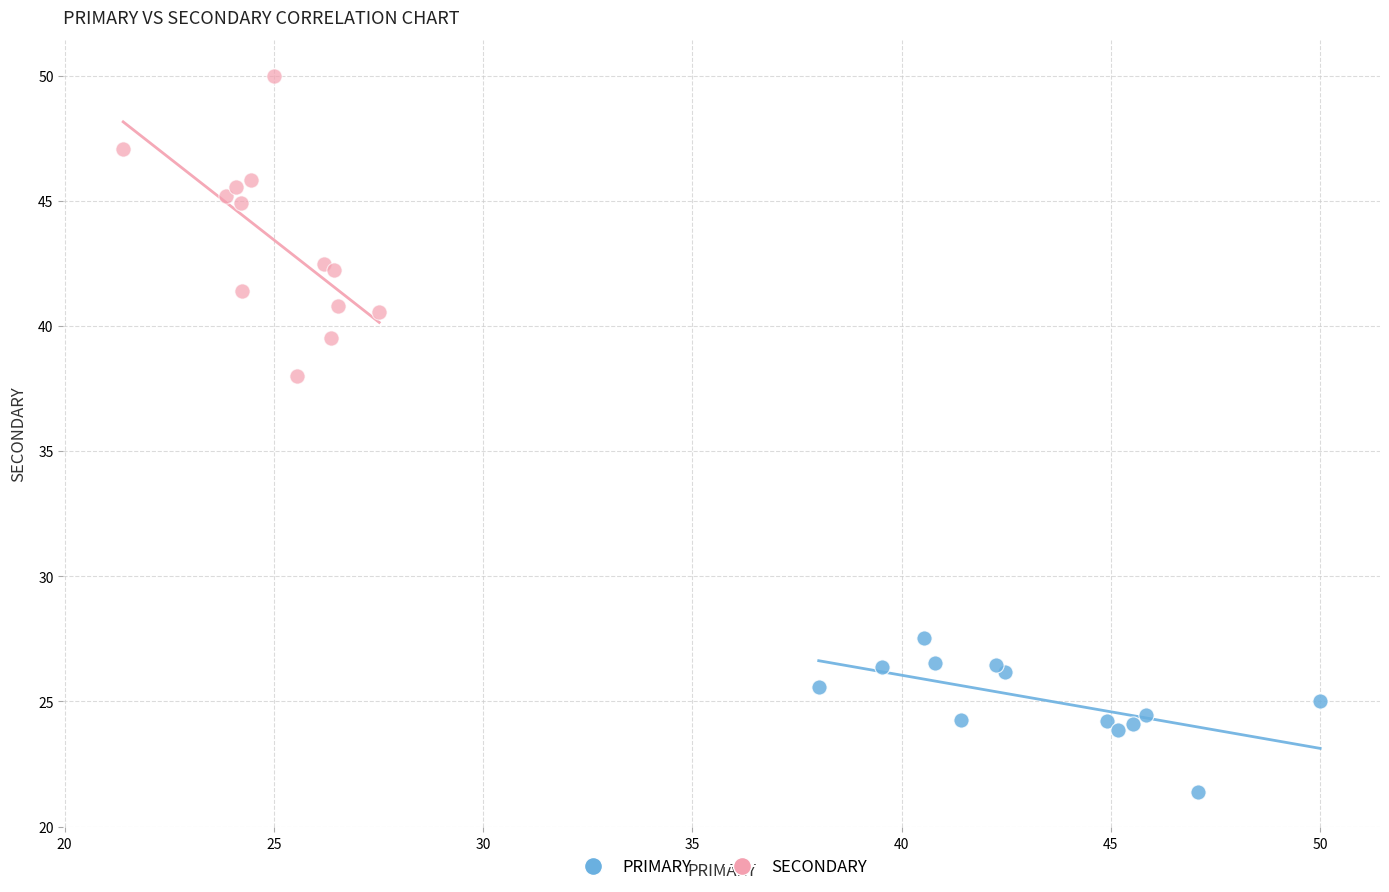

Which series has the widest spread of Y values?

SECONDARY